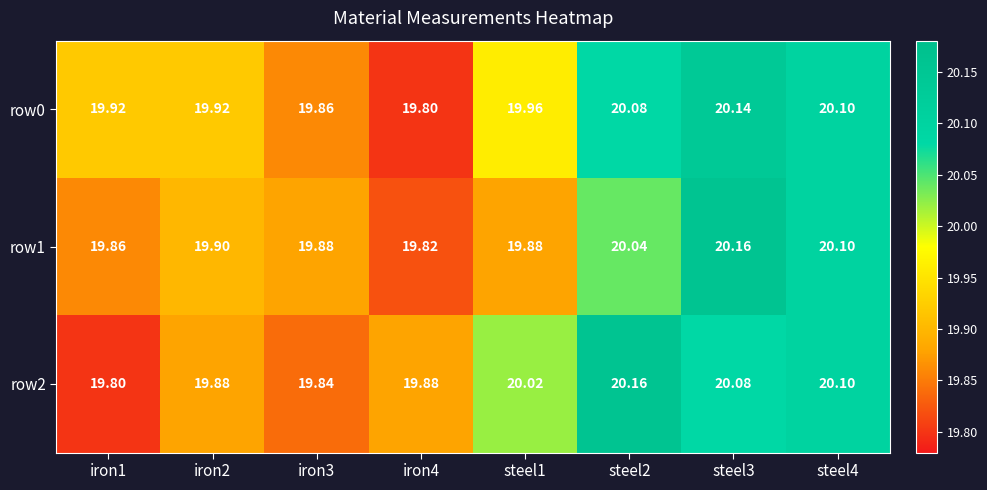

Which series has the largest total across all categories?

row0